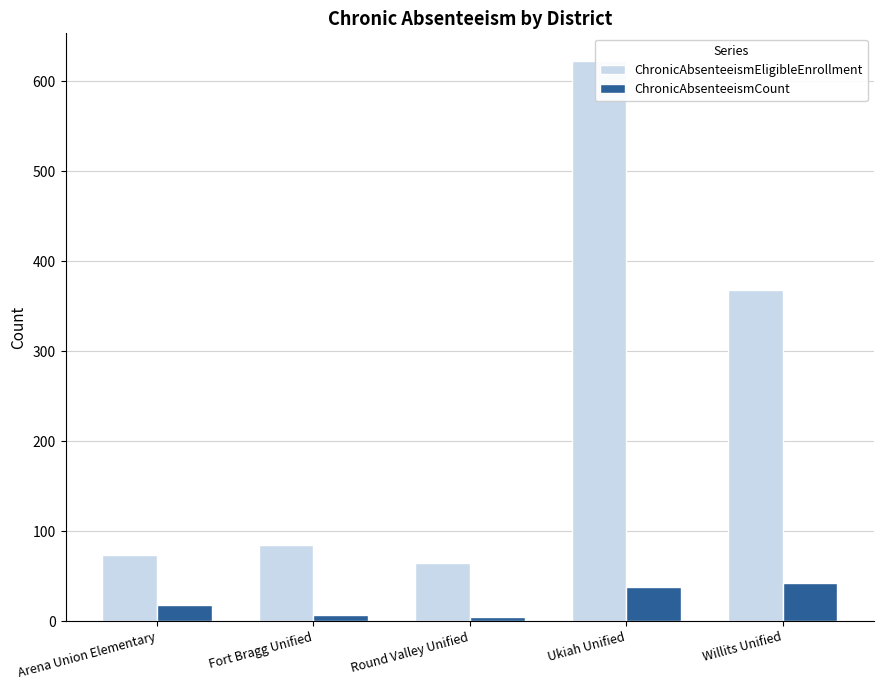

Which label corresponds to the largest value in the chart?

Ukiah Unified